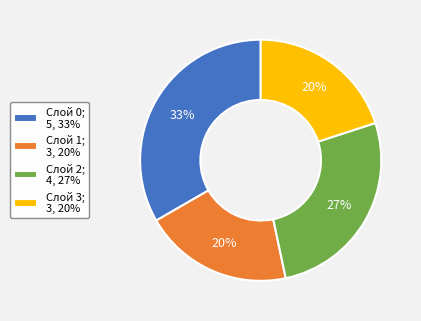

Is it true that Слой 0 is 45% of the pie?

False